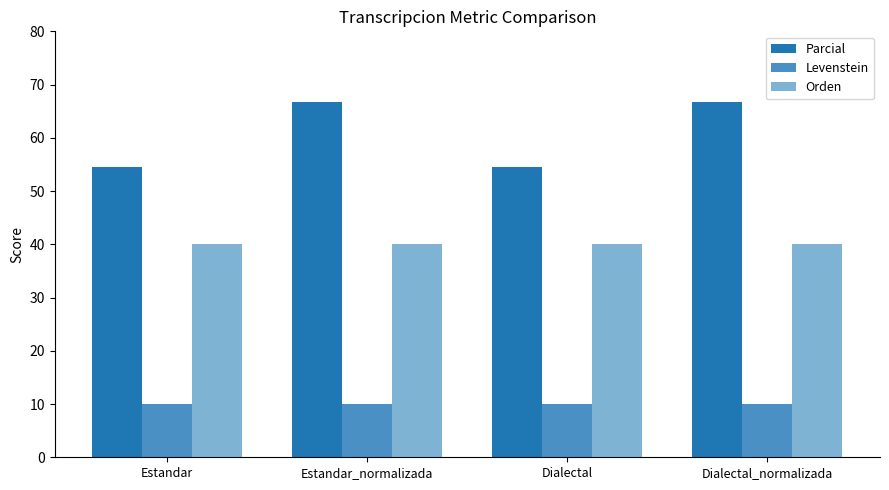

What is the spread (max minus min) of values at Estandar_normalizada?

56.7